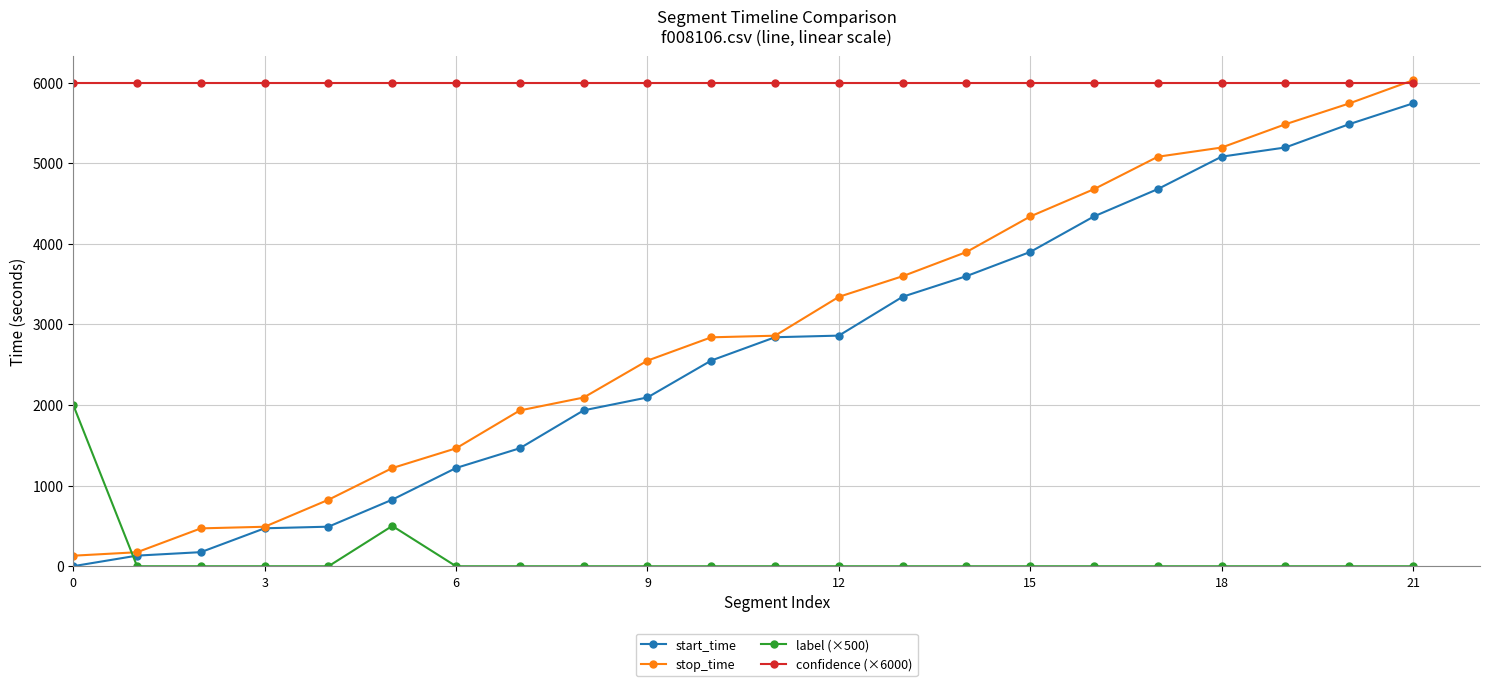

At how many categories does at least one series exceed 2386?

22